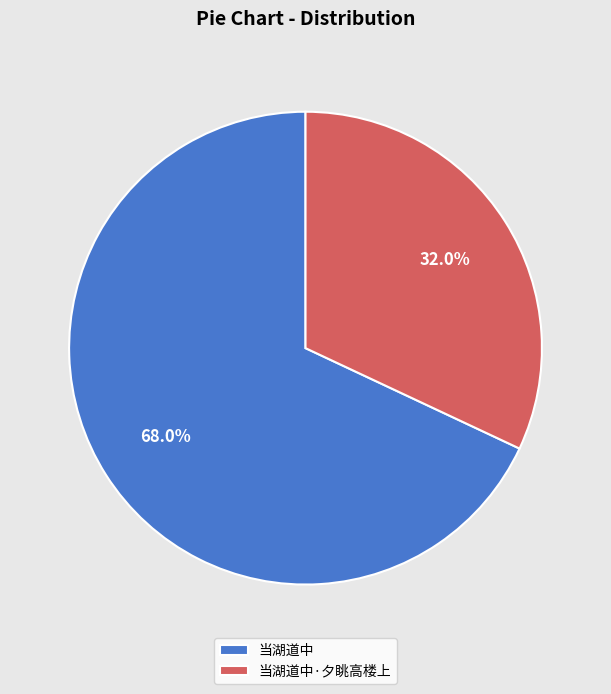

To the nearest percent, what is the combined percentage of 当湖道中·夕眺高楼上 and 当湖道中?

100%